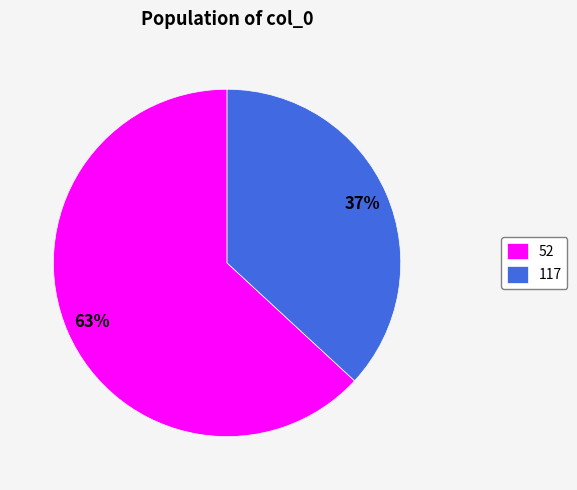

How many segments does this pie chart have?

2